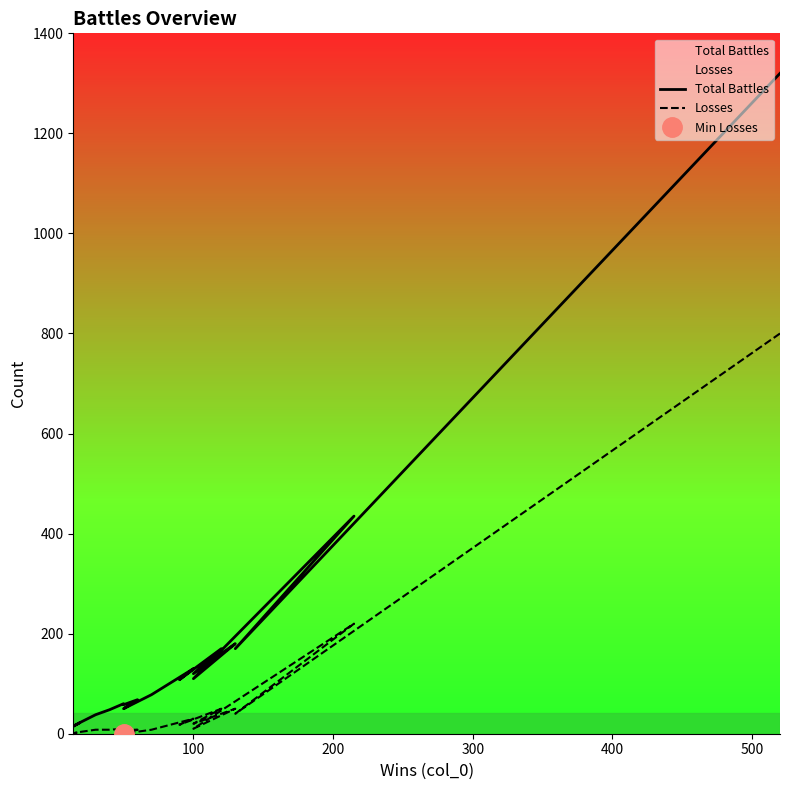

How many categories are shown in the chart?

20